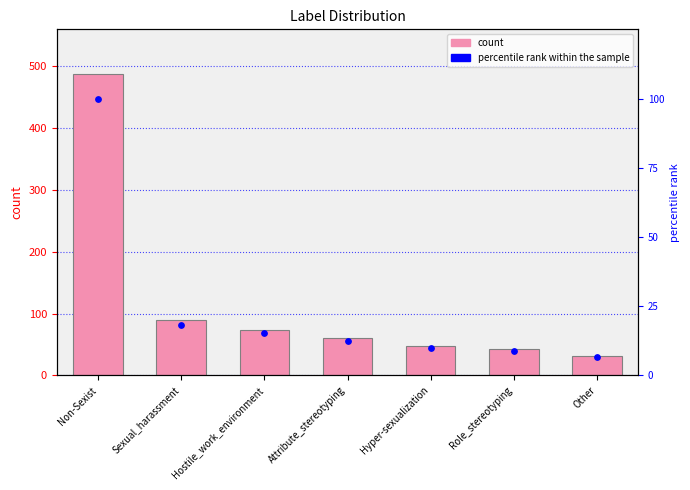

At which category is the sum across all series the highest?

Non-Sexist